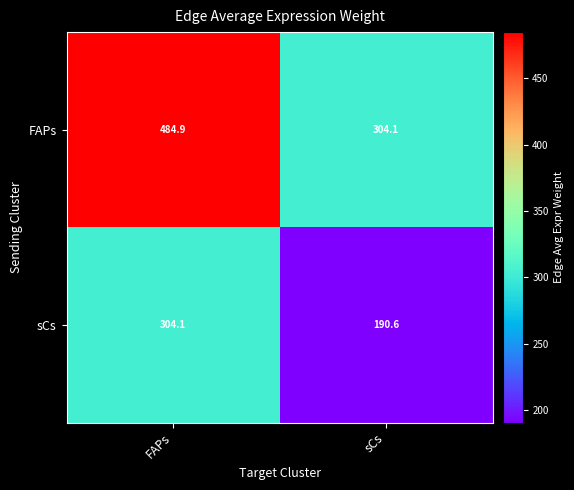

What is the average value of the sCs series?

247.4